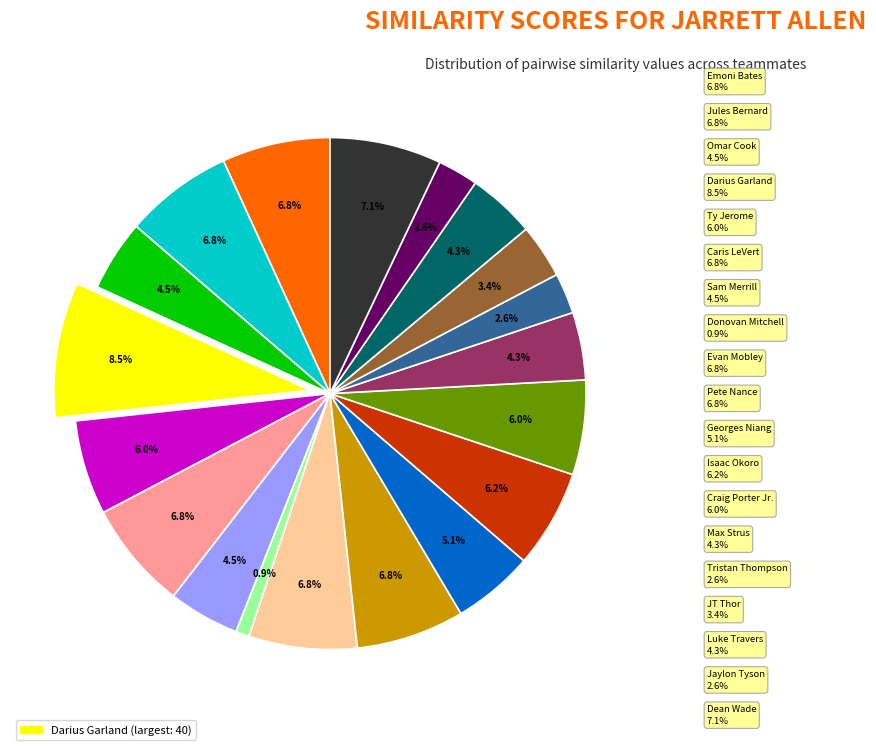

Is there a majority slice in this chart?

No